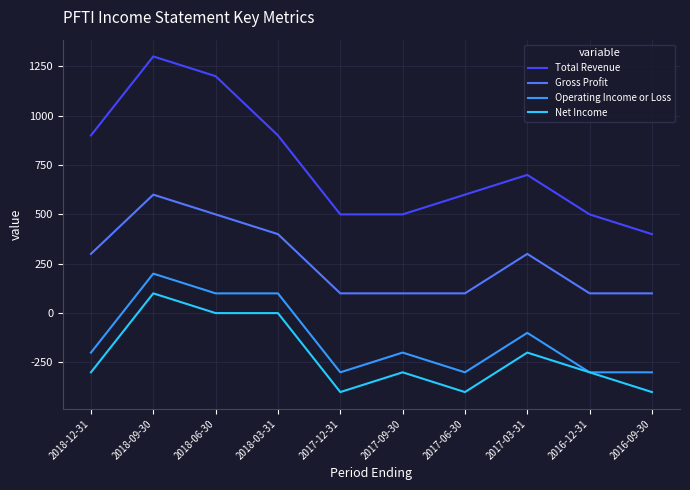

What is the difference between the Gross Profit values at 2018-06-30 and 2017-06-30?

400